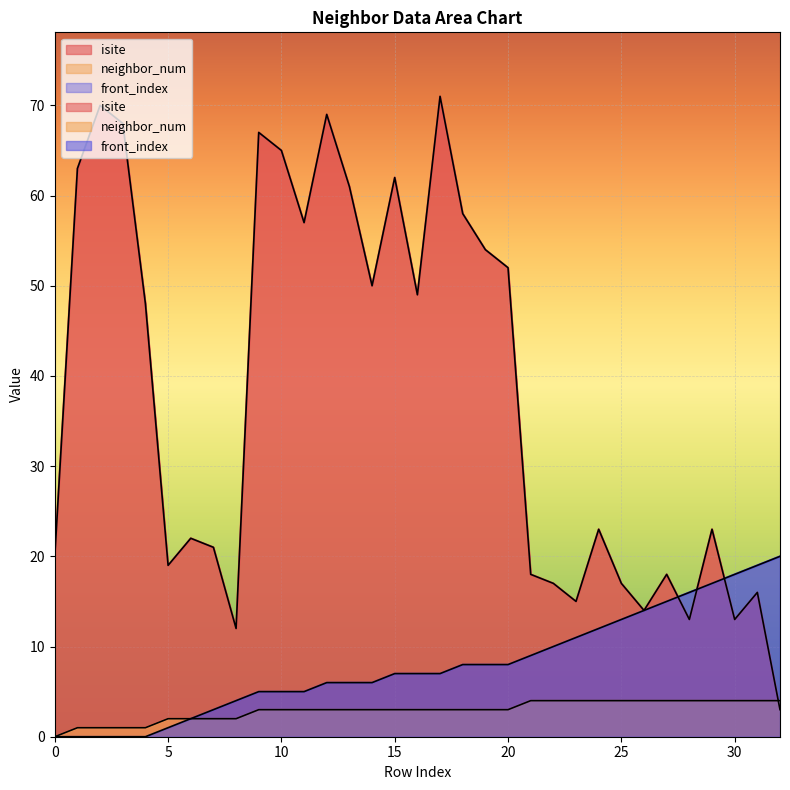

What is the value of the front_index point at the 19th from the left?

8